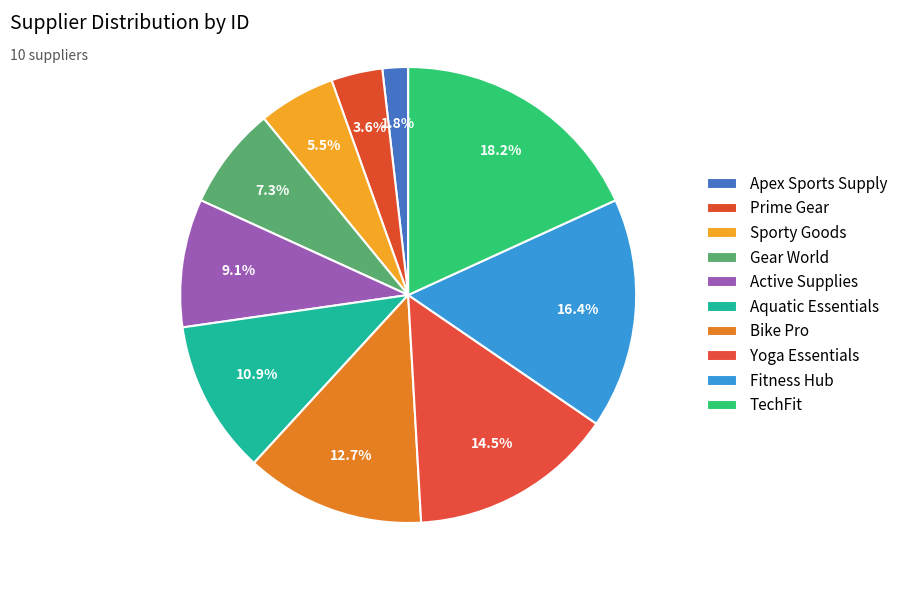

How many slices are in this pie chart?

10